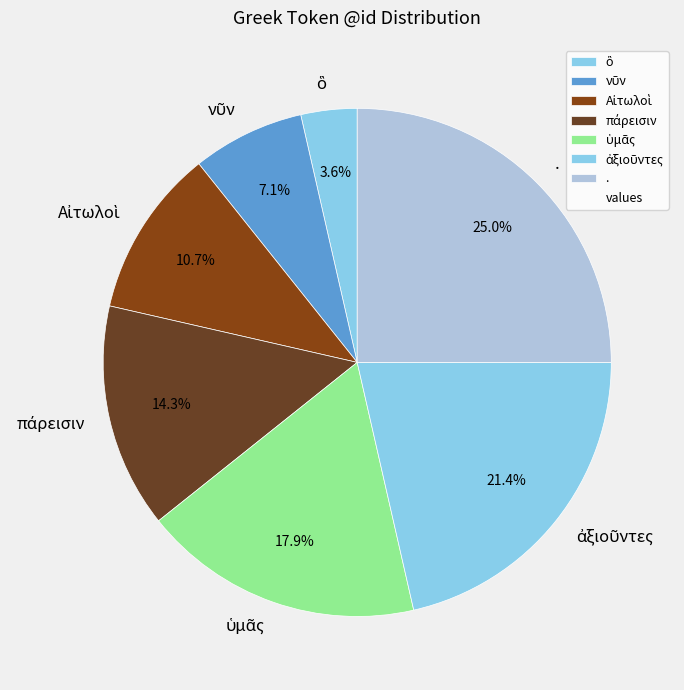

What is the largest slice in the pie chart?

.